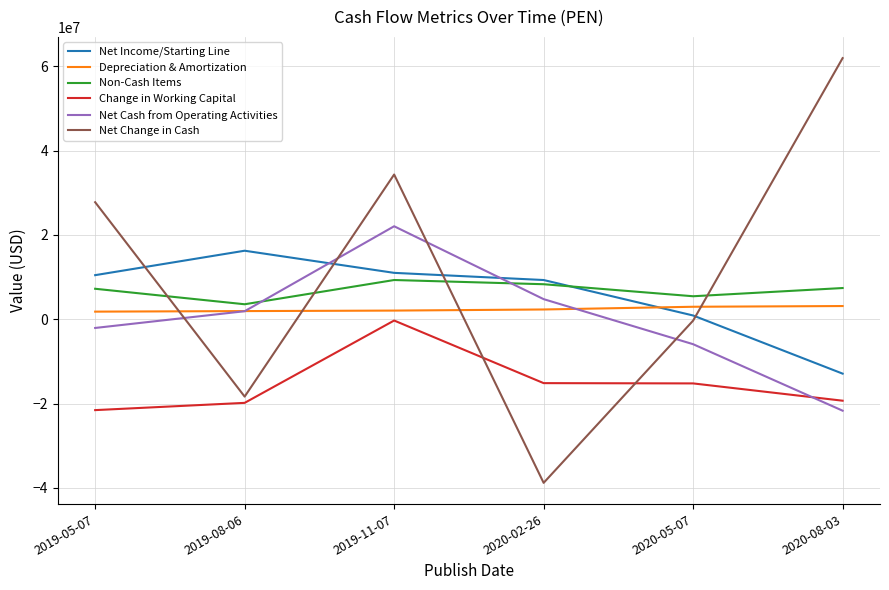

Read the Non-Cash Items value at 2019-08-06.

3553000